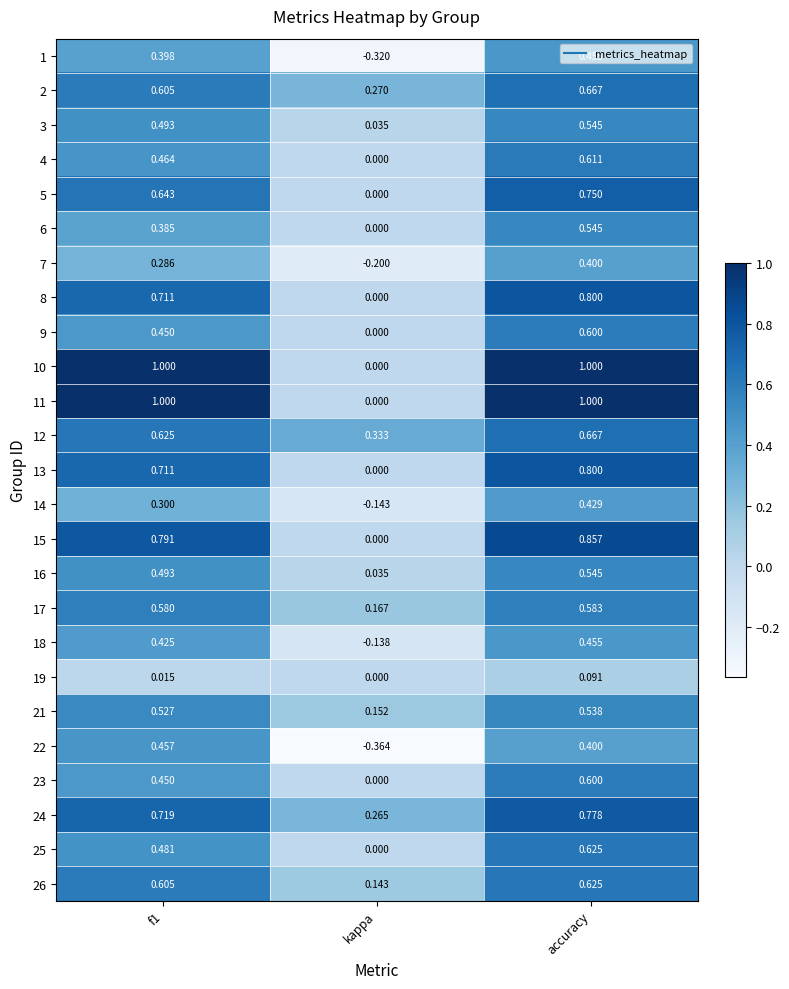

How many distinct data groups are displayed?

25